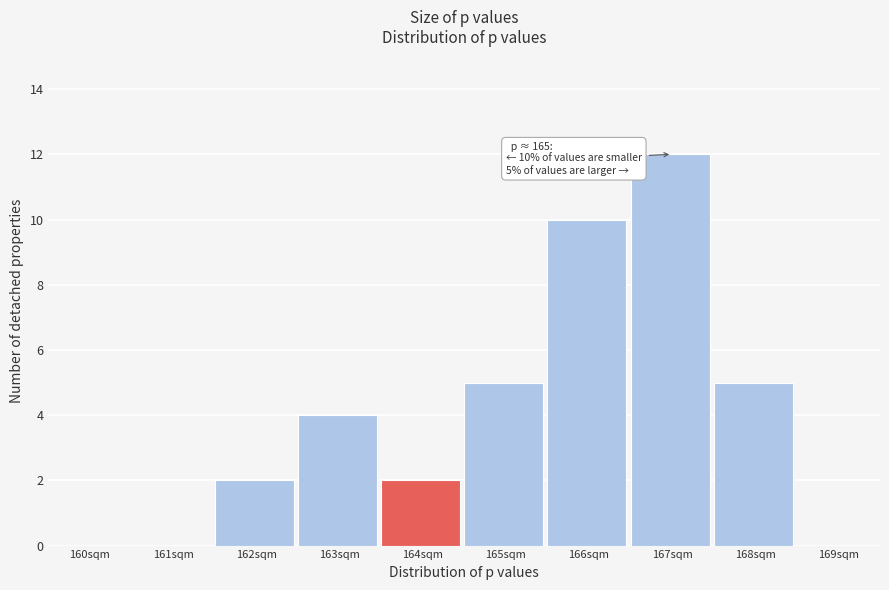

Reading left to right, extract all data points from this chart.

160sqm=0	161sqm=0	162sqm=2	163sqm=4	164sqm=2	165sqm=5	166sqm=10	167sqm=12	168sqm=5	169sqm=0